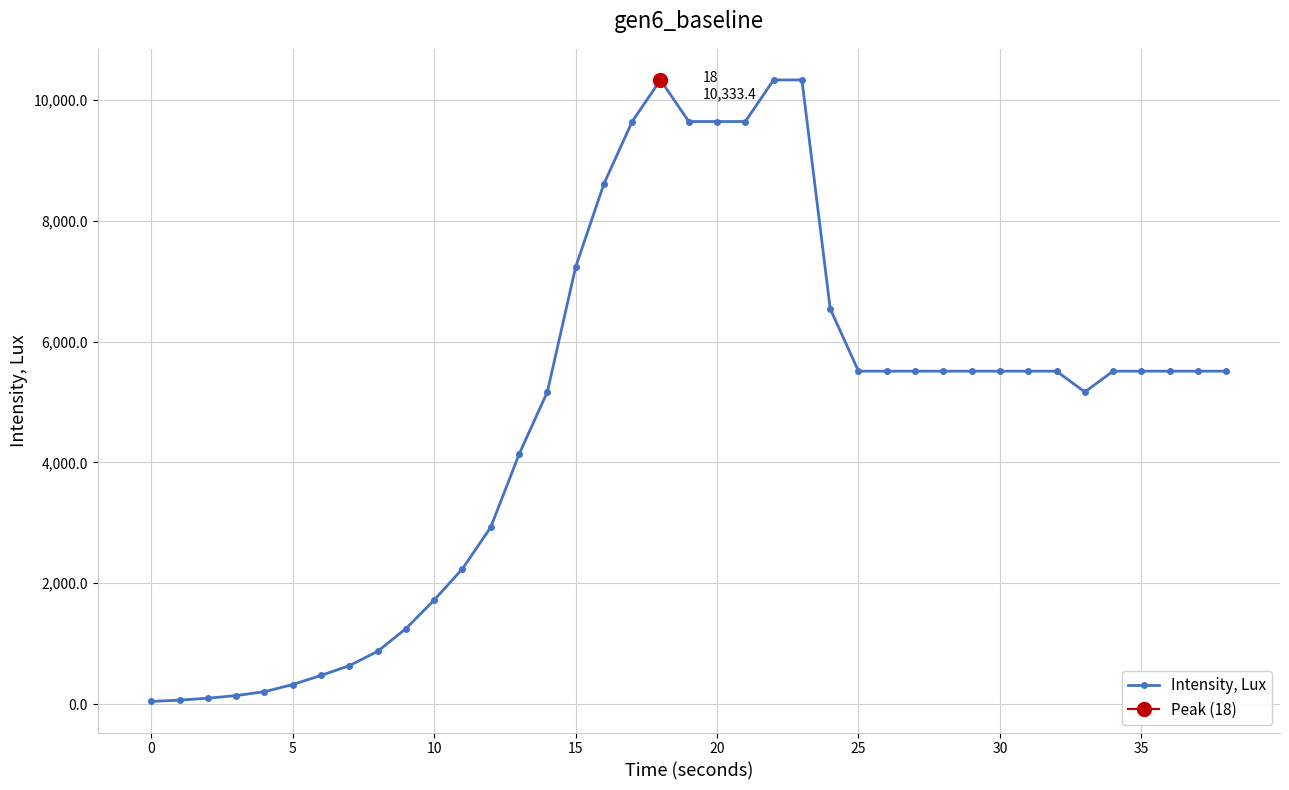

What is the change in value from 21 to 27?

-4133.4